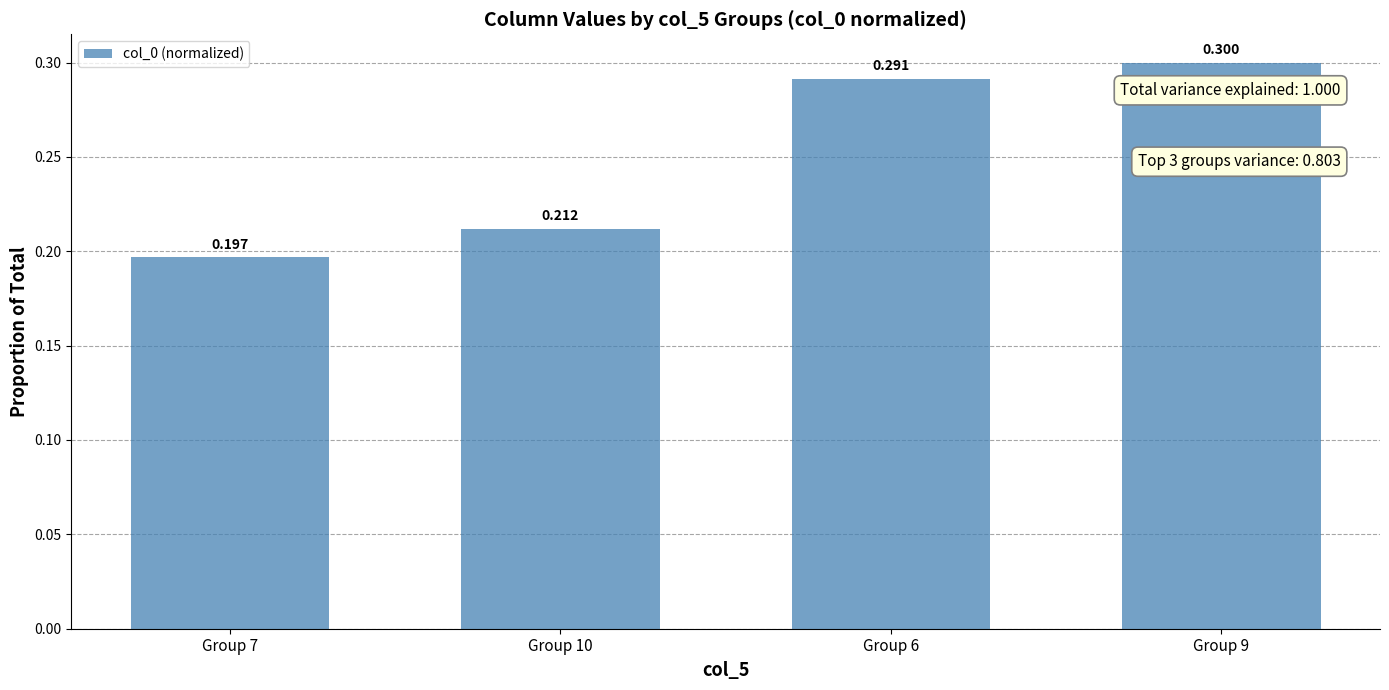

How many bars are there in total?

4